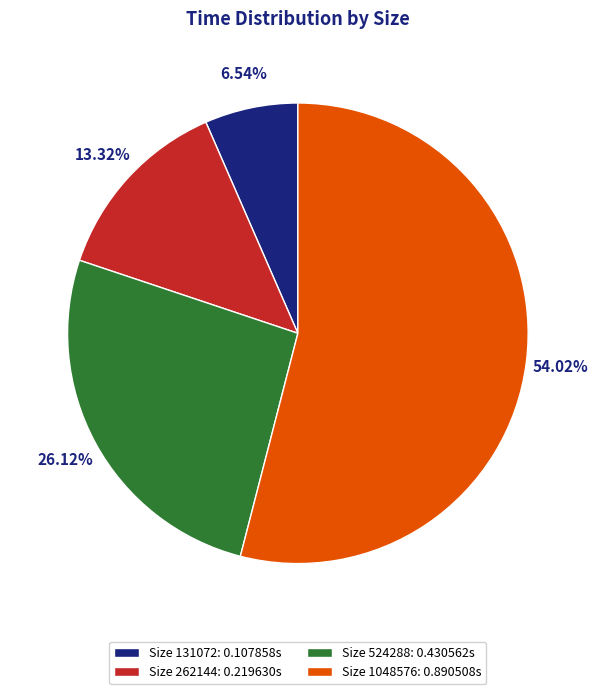

Between Size 262144: 0.219630s and Size 1048576: 0.890508s, which is larger?

Size 1048576: 0.890508s